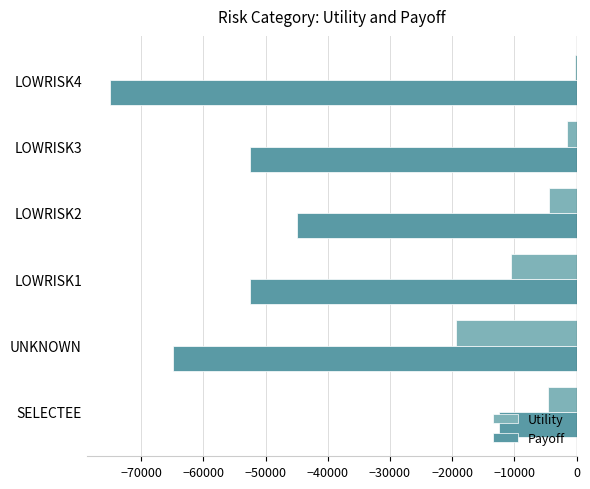

True or false: Utility has a value of -19362.1 at UNKNOWN.

True